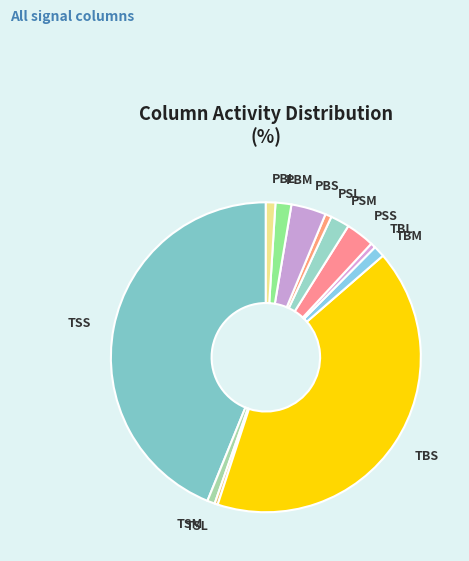

Is the sum of TBL and TSL greater than half?

No